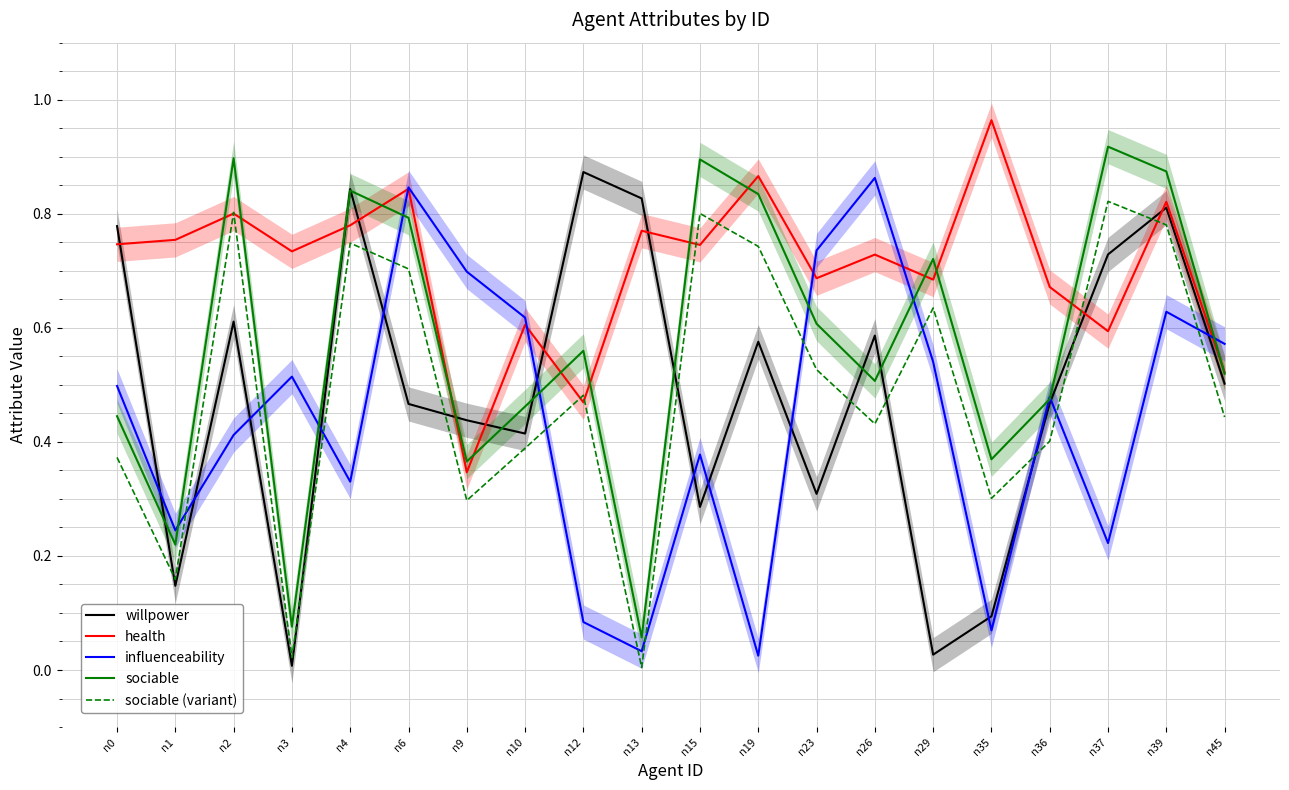

In sociable, how many points are lower than both neighbors (excluding endpoints)?

6